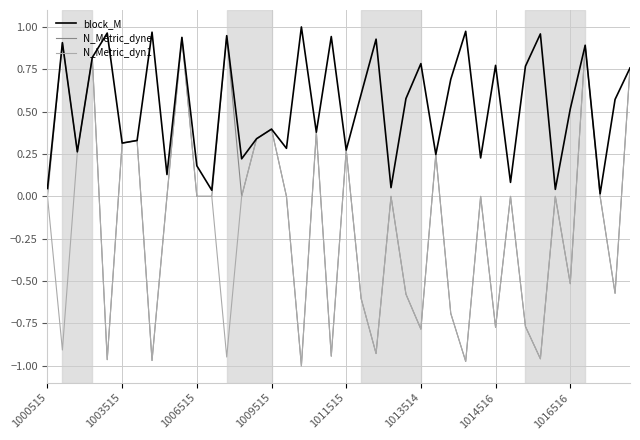

Which series has the widest spread of values?

N_Metric_dyne